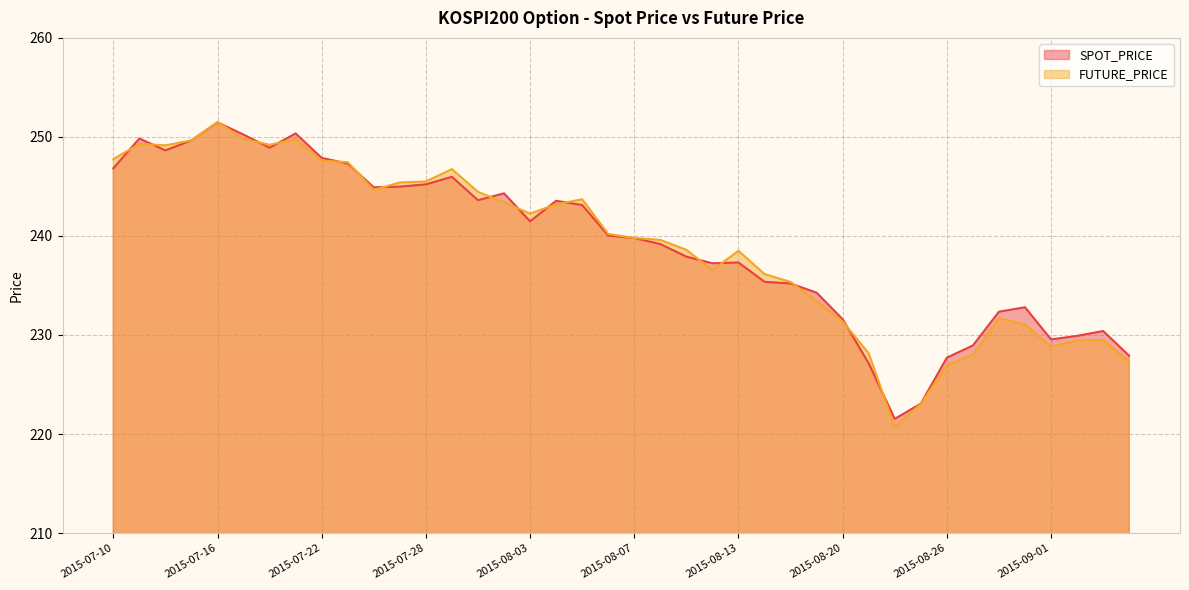

What are all the series names shown in the legend?

SPOT_PRICE, FUTURE_PRICE